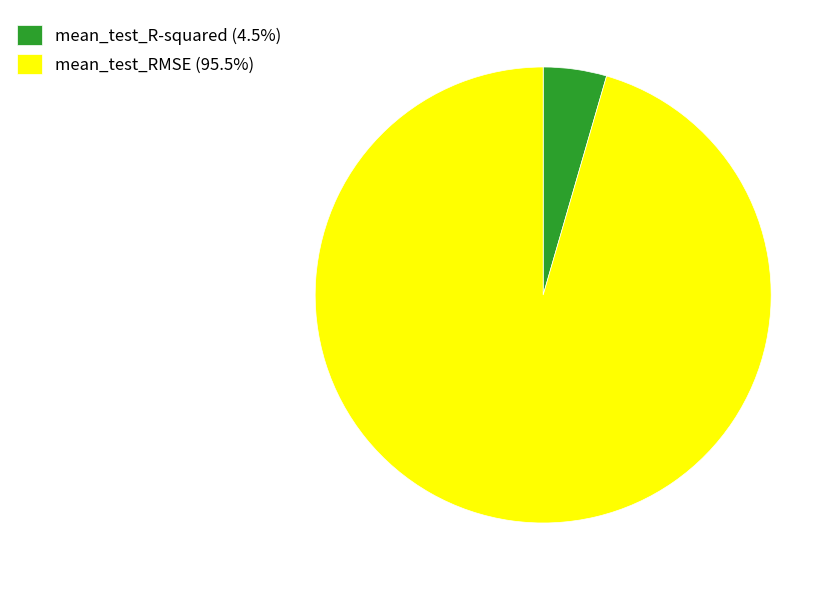

Is it true that mean_test_RMSE is 87% of the pie?

False